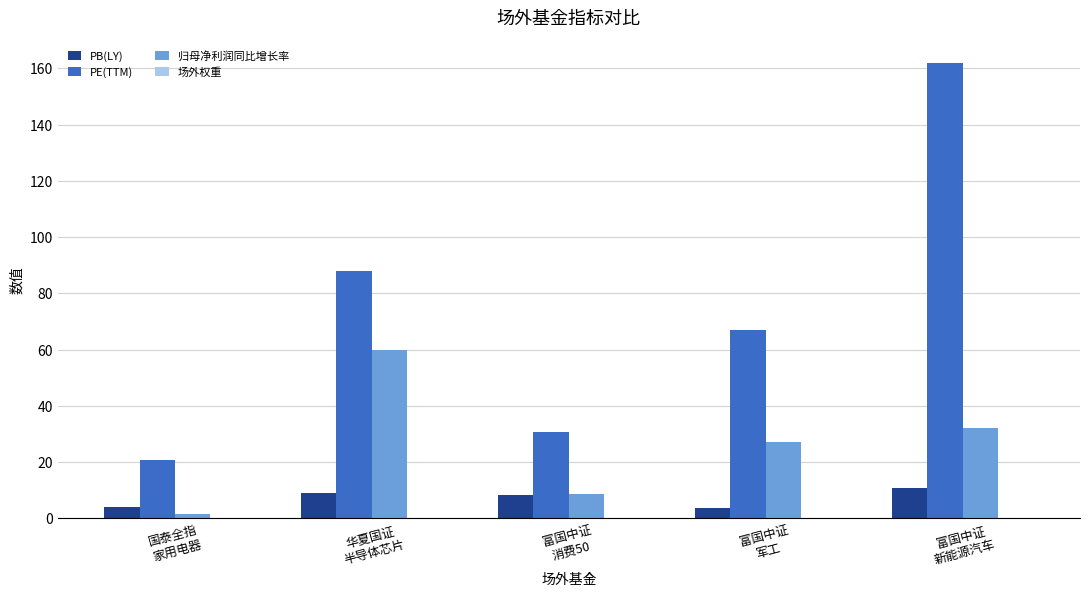

What is the maximum value for PE(TTM)?

162.0